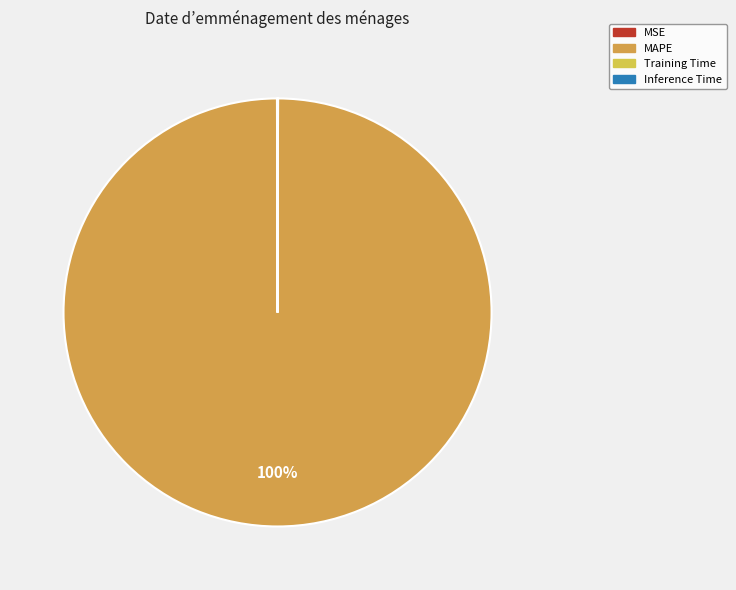

Which slice is the largest?

MAPE